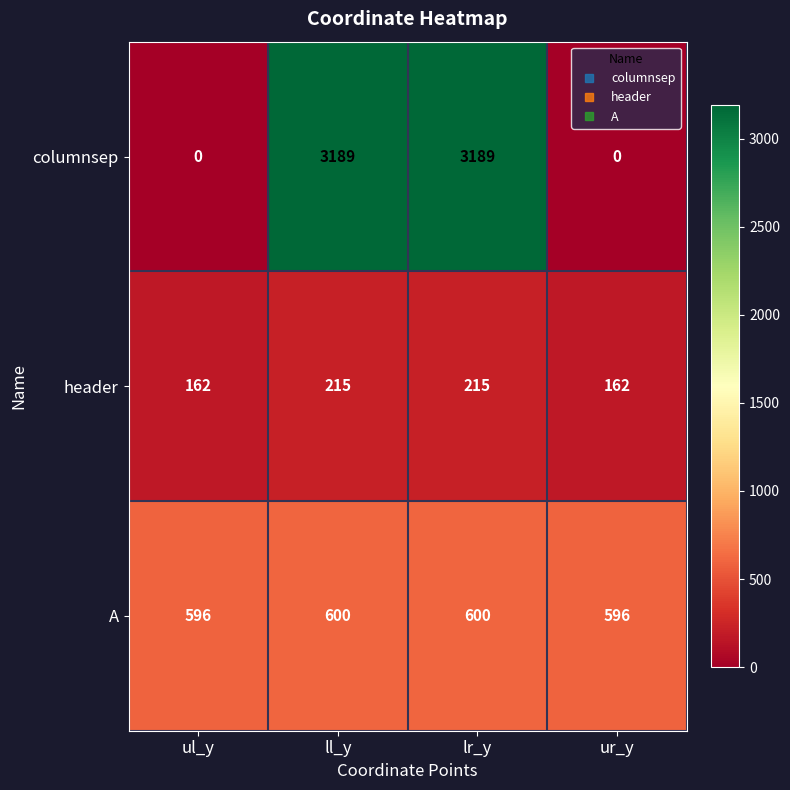

What is the total value across all series at ll_y?

4004